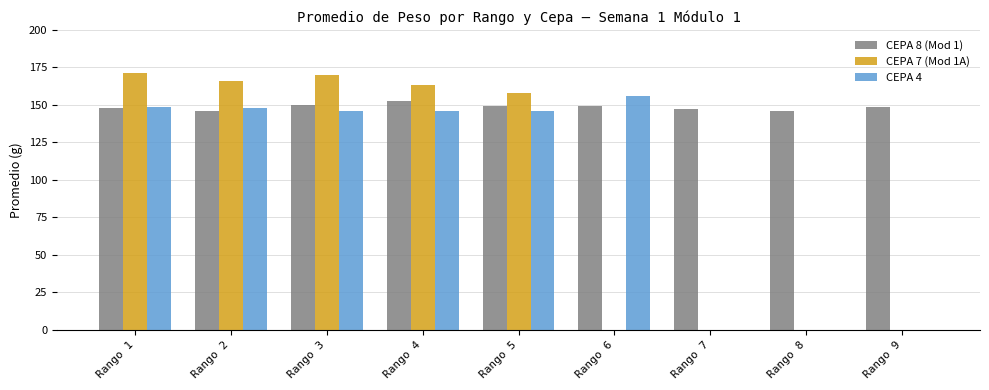

Is the value of CEPA 7 (Mod 1A) at Rango 9 greater than the value of CEPA 4 at Rango 3?

No